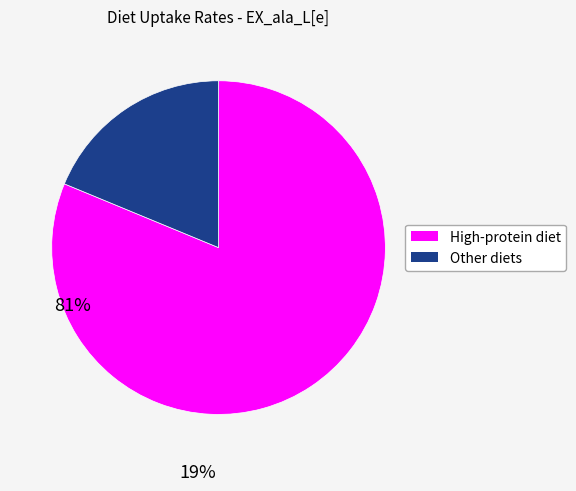

Is there any slice that represents more than half of the pie?

Yes